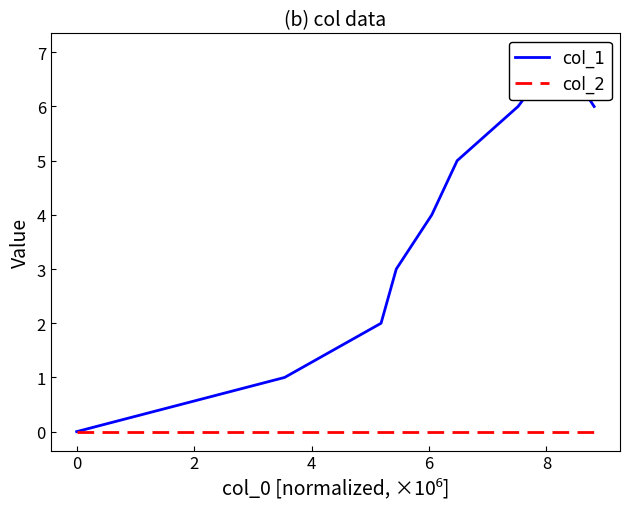

What is the label of the 6th point from the left?

8